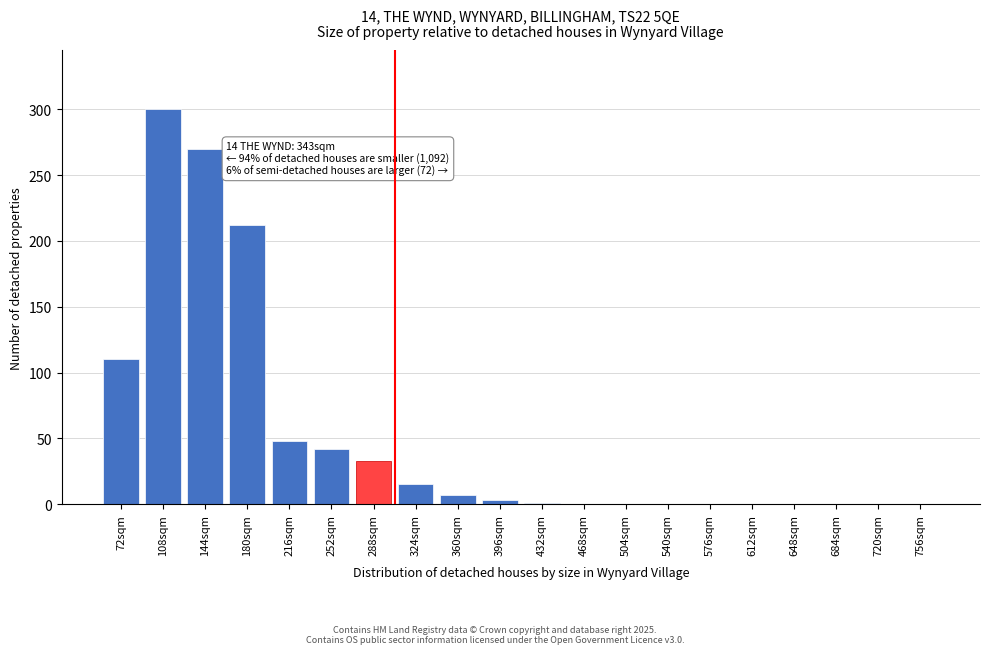

What is the change in value from 144sqm to 540sqm?

-270